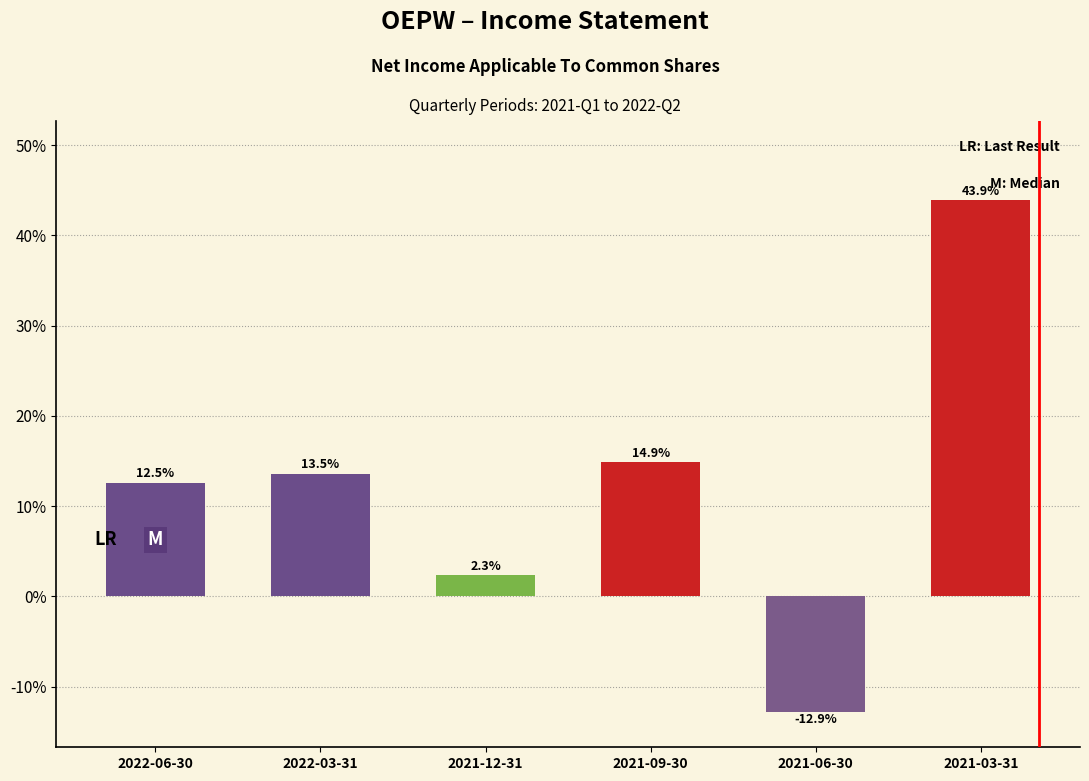

Reading right to left, transcribe all the data shown in this chart.

2021-03-31=43.9	2021-06-30=-12.9	2021-09-30=14.9	2021-12-31=2.3	2022-03-31=13.5	2022-06-30=12.5